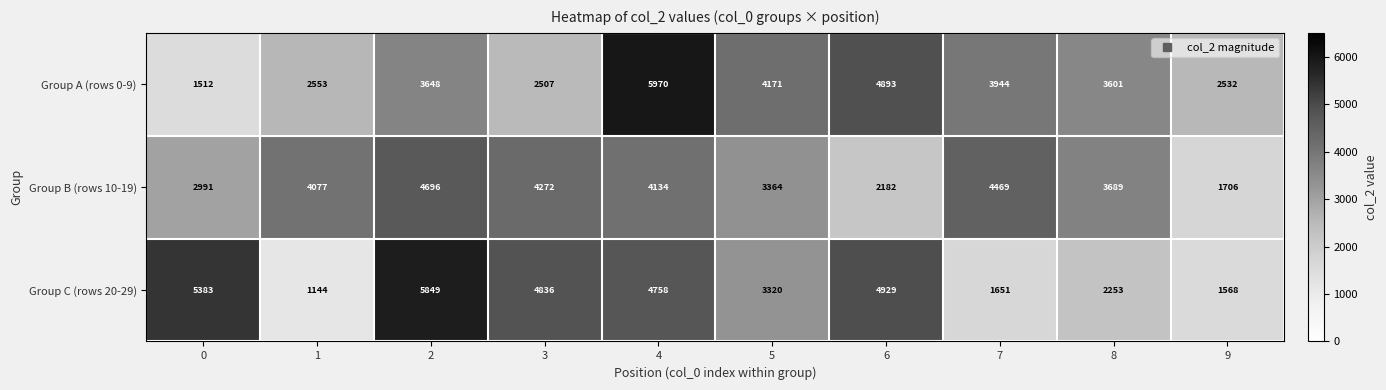

Read the Group C (rows 20-29) value at 5, to the nearest 100.

3300